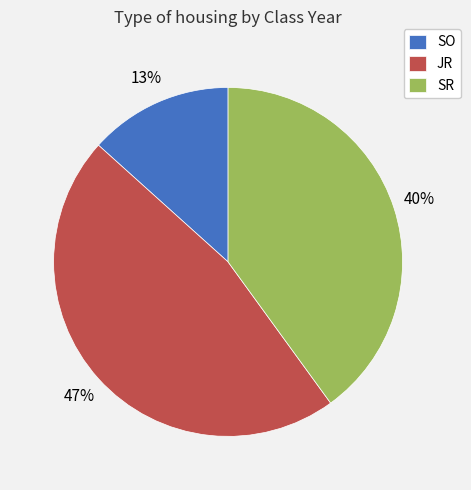

Is the sum of SR and SO greater than half?

Yes